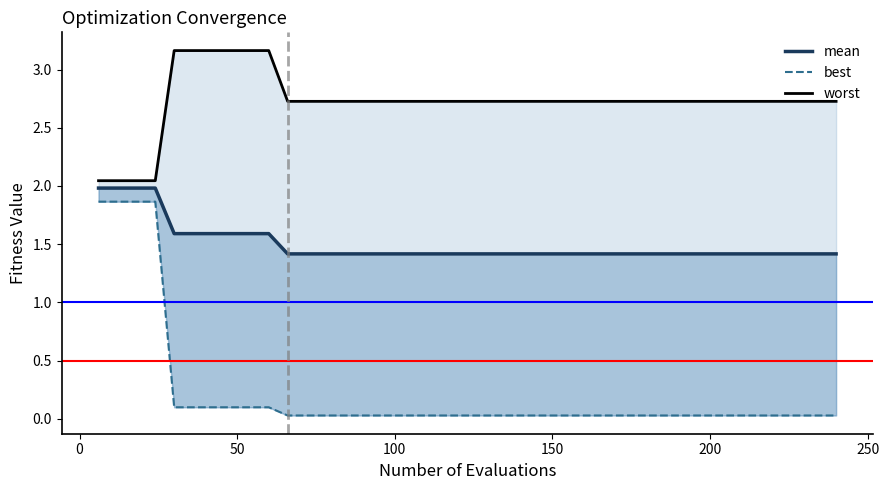

Which series has the largest total across all categories?

worst